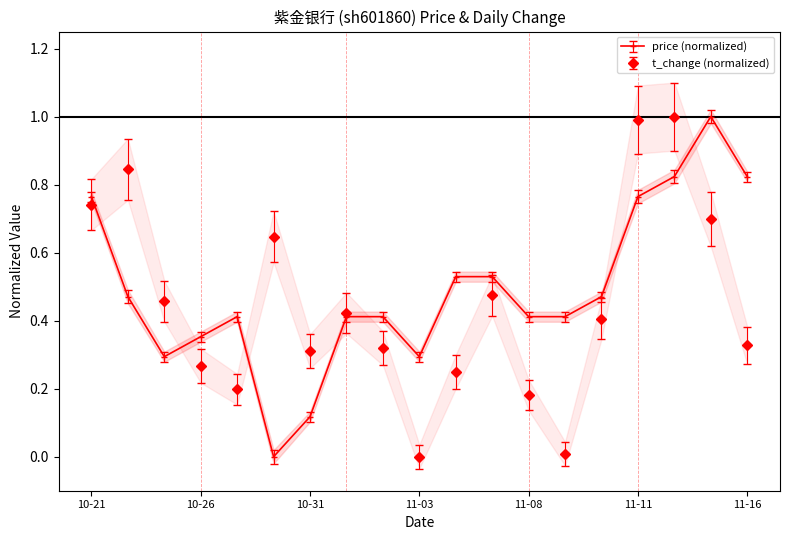

Count the number of data series in this chart.

2